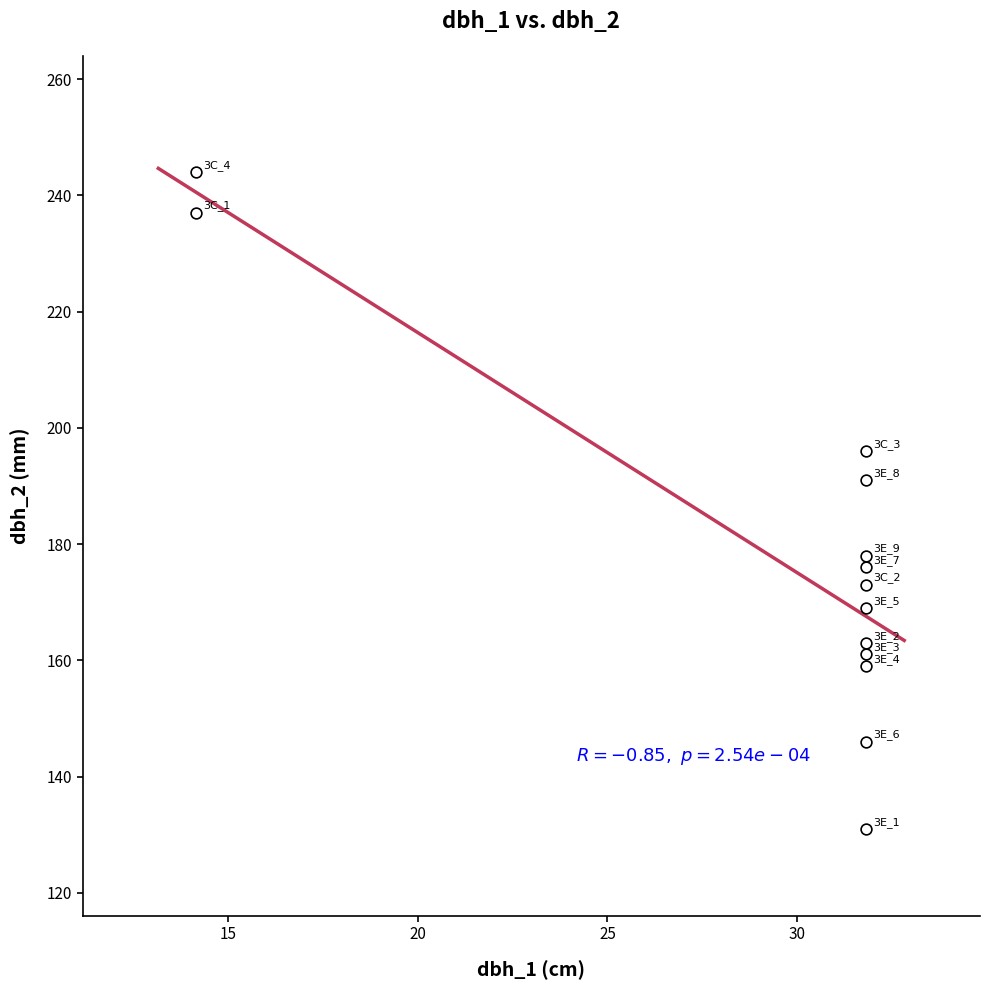

What Y value in the scatter plot is closest to 187?

191